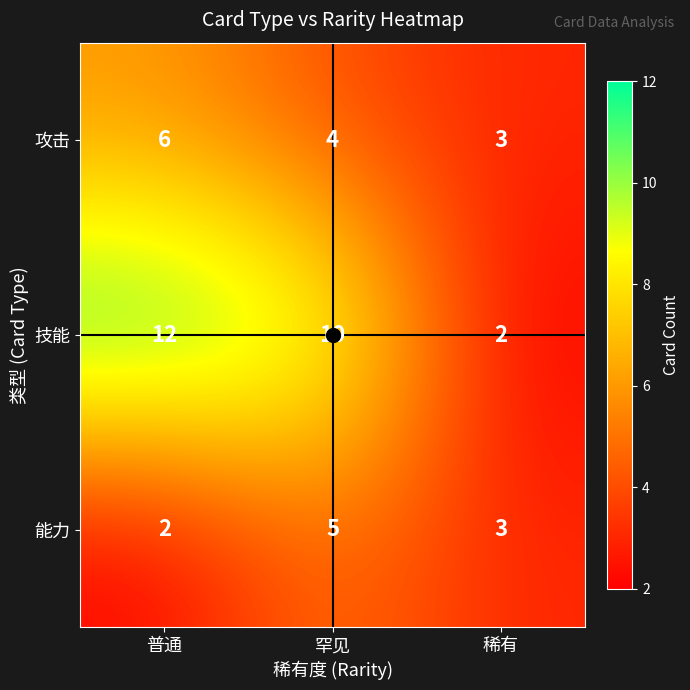

Between 罕见 and 稀有, which series saw the biggest shift?

技能